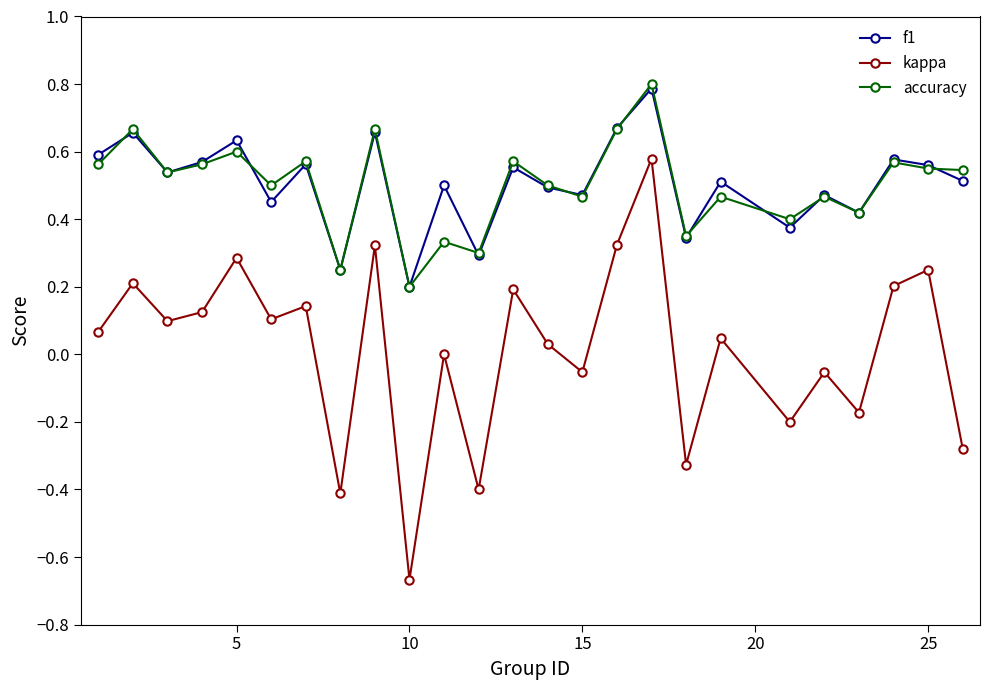

Which series has the largest range (max minus min)?

kappa